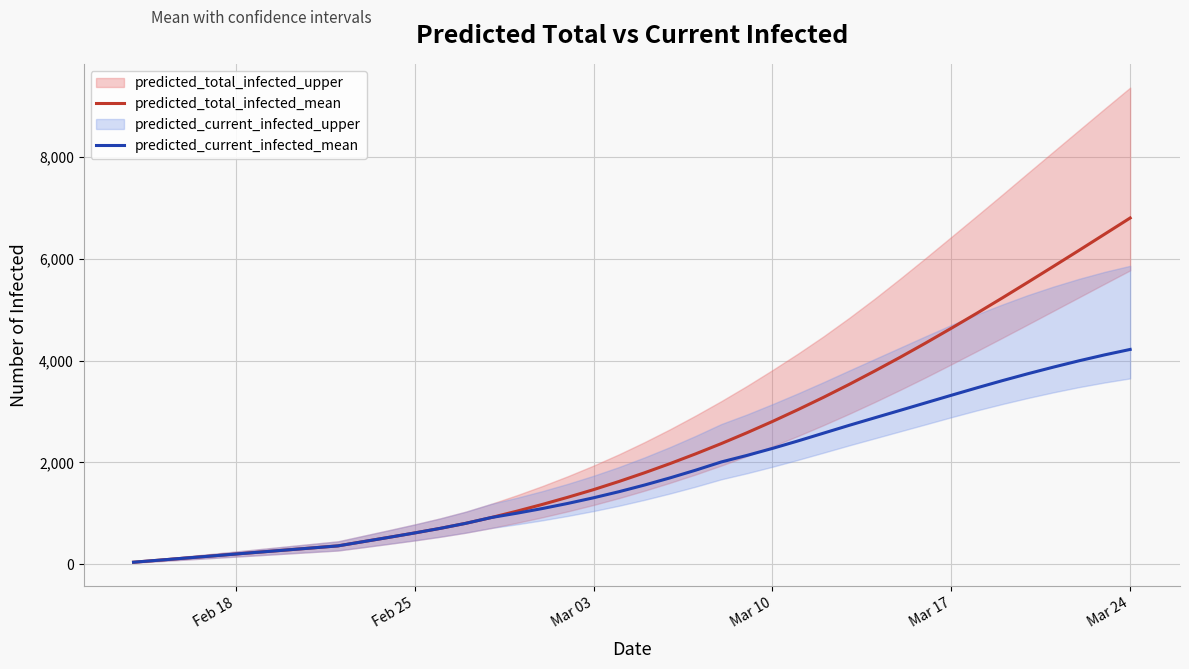

Reading right to left, transcribe all the data shown in this chart.

predicted_total_infected_mean: 6804	6486	6168	5854	5542	5234	4932	4637	4348	4067	3796	3533	3280	3038	2805	2583	2371	2170	1979	1798	1627	1466	1317	1176	1043	918	804	705	615	529	445	361	321	281	241	201	160	120	80	40
predicted_current_infected_mean: 4221	4114	3998	3874	3744	3608	3466	3320	3172	3024	2877	2729	2576	2423	2276	2138	2010	1849	1698	1557	1426	1306	1196	1095	1003	918	804	705	615	529	445	361	321	281	241	201	160	120	80	40